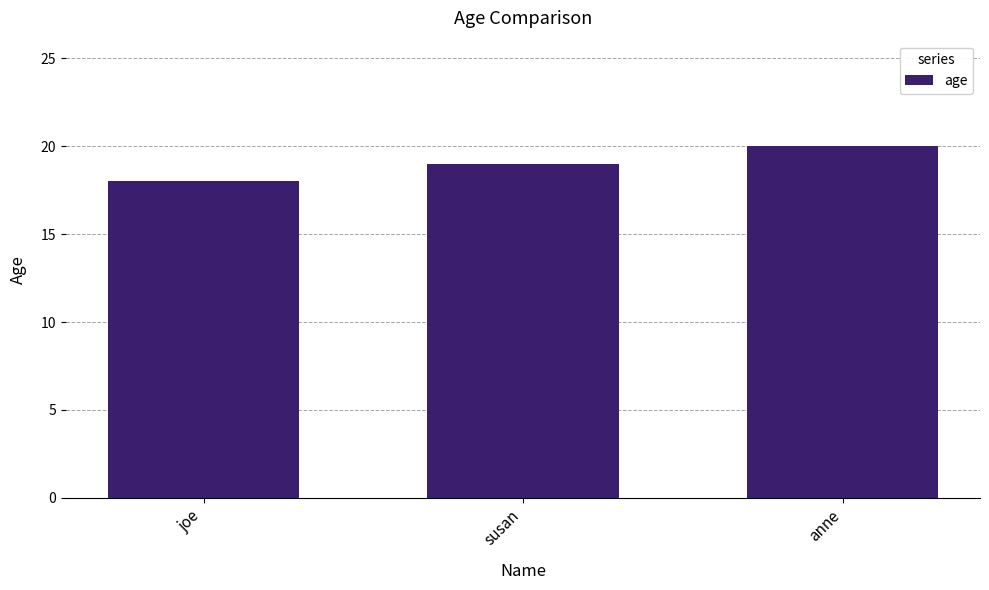

Rank the categories by value from lowest to highest.

joe, susan, anne